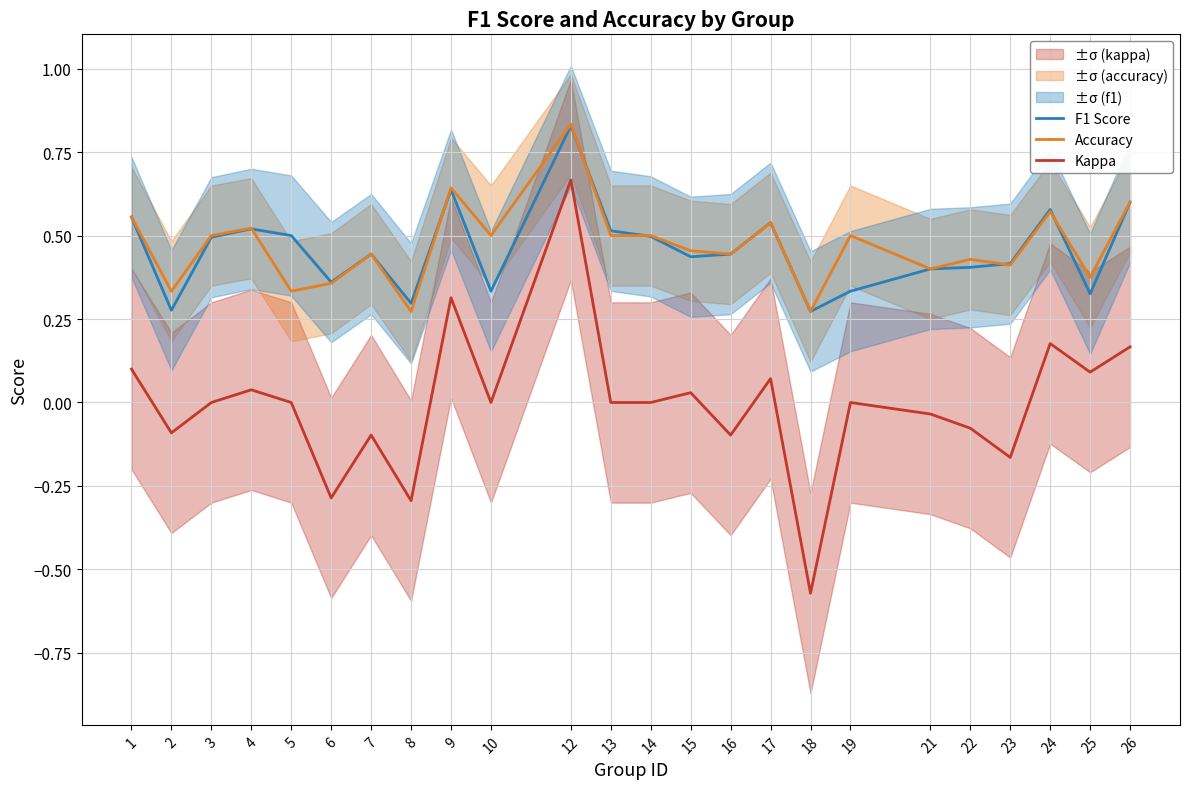

True or false: Kappa and F1 Score intersect in this chart.

False